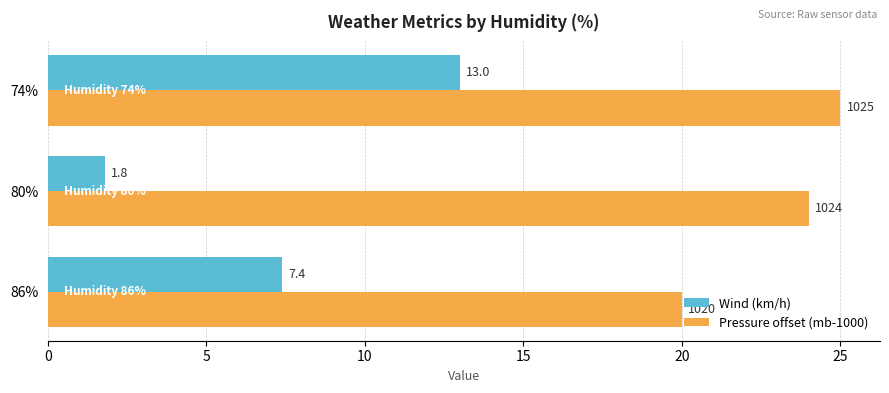

What is the greatest value displayed?

25.0